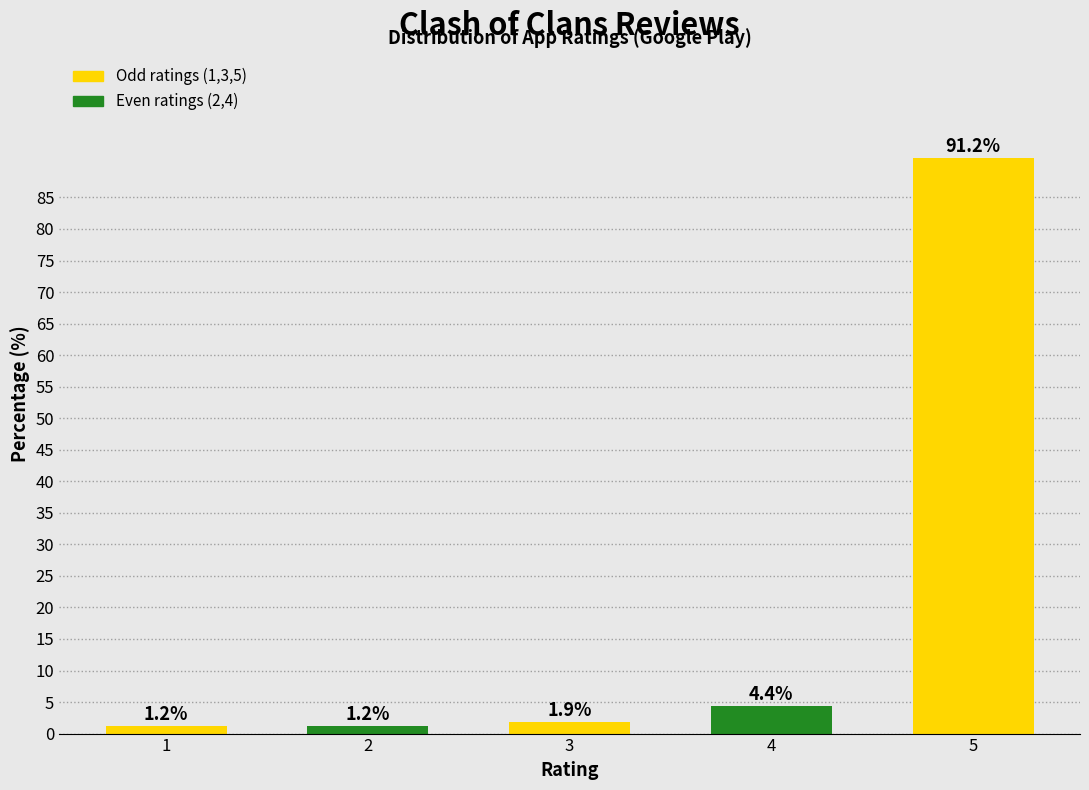

What is the value of the 4th bar from the left?

4.4